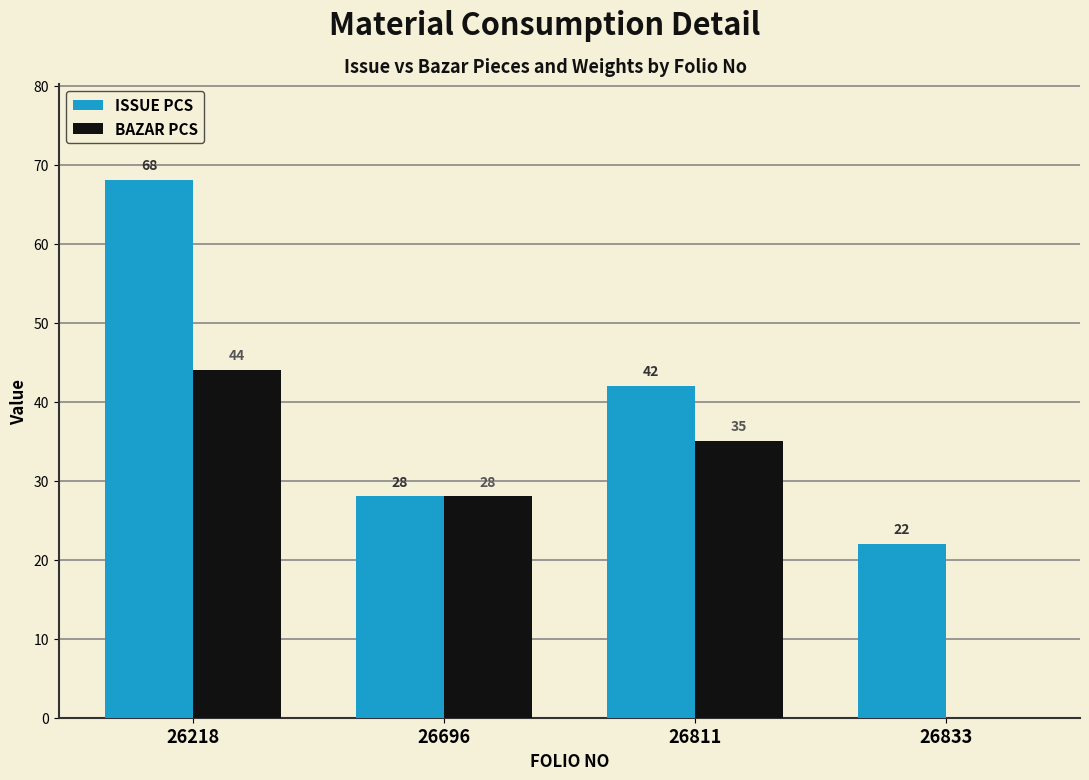

Reading left to right, what are all the values shown in this chart?

ISSUE PCS: 26218=68	26696=28	26811=42	26833=22
BAZAR PCS: 26218=44	26696=28	26811=35	26833=0